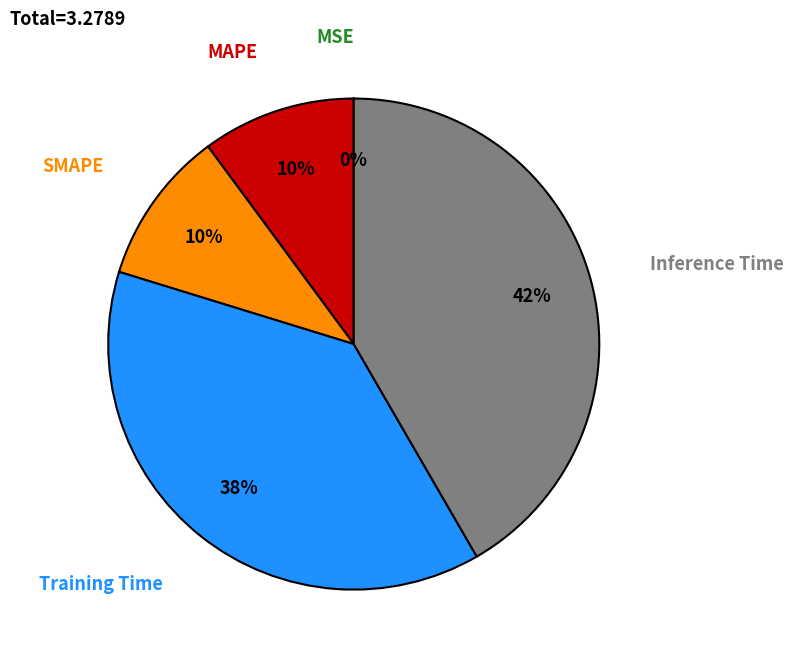

Is it true that MAPE is 16% of the pie?

False